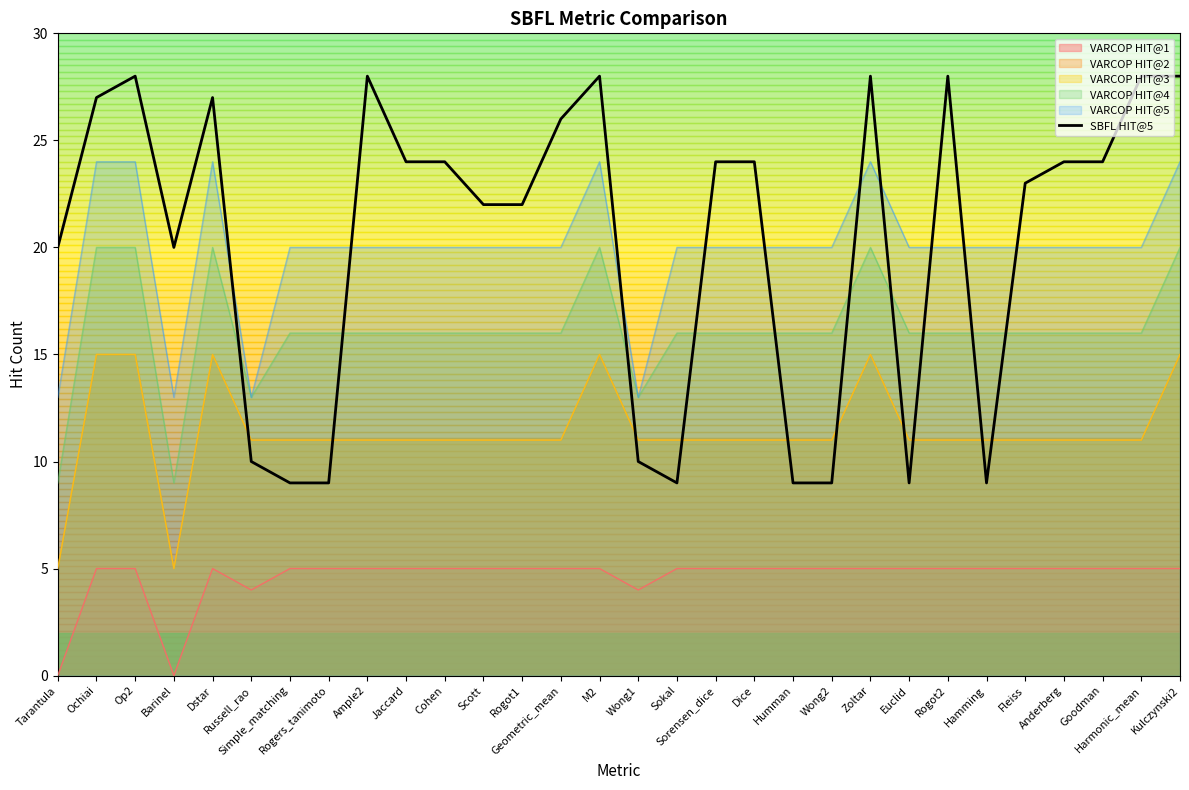

What is the maximum value shown in the chart?

28